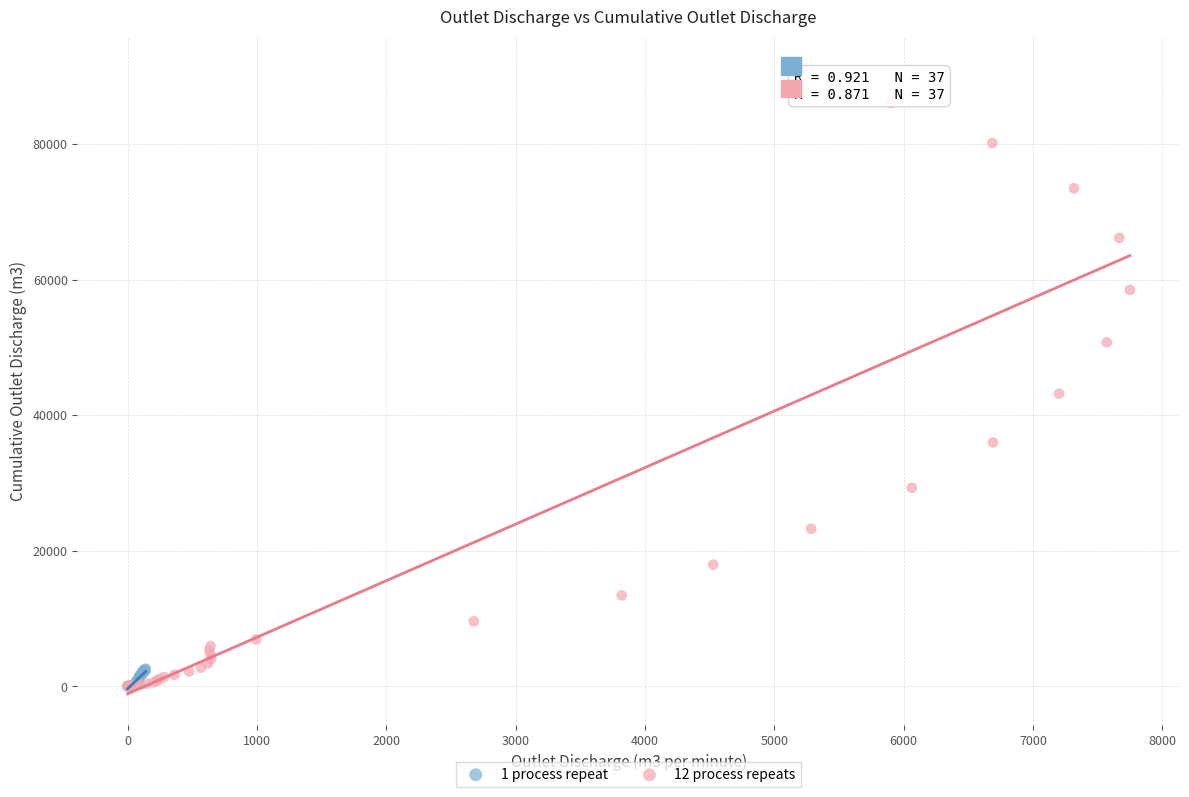

Which series has the widest spread of Y values?

12 process repeats